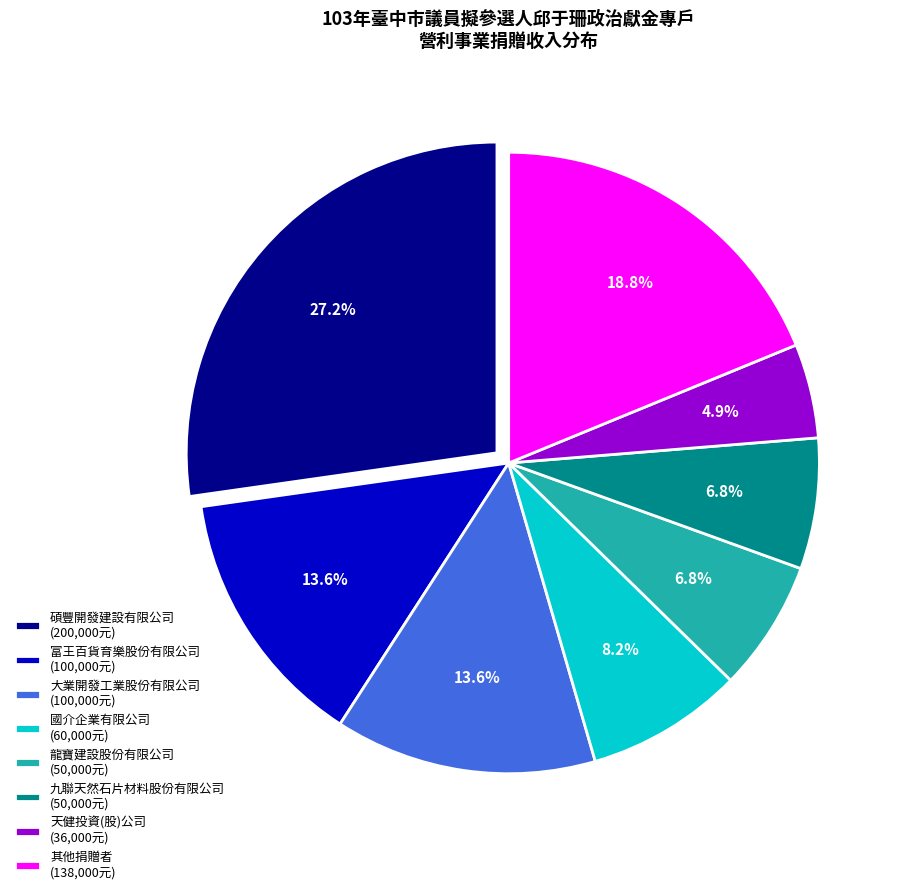

How many segments does this pie chart have?

8